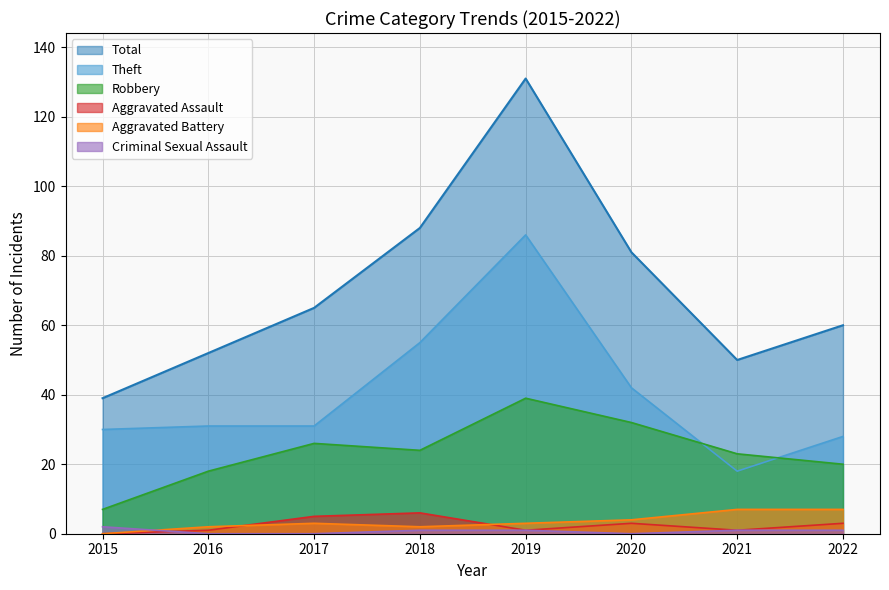

Where does the Aggravated Assault series first go above 3?

2017